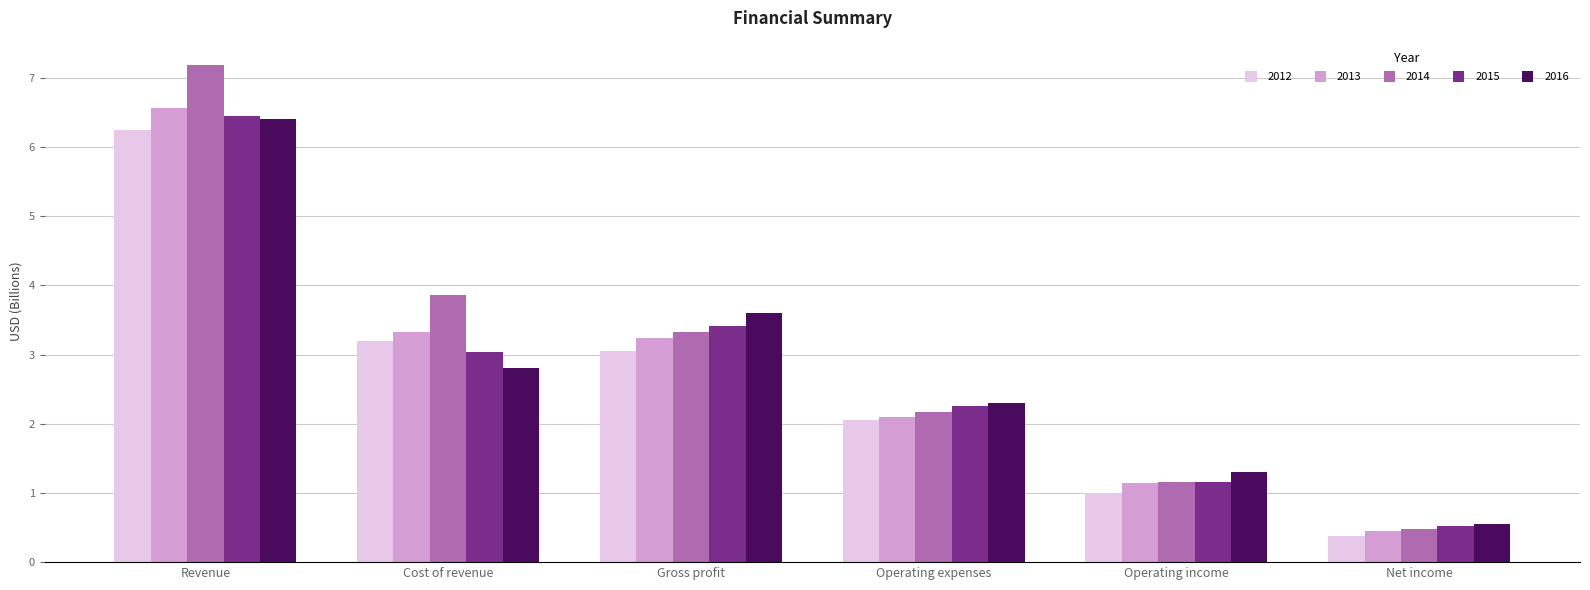

Is the value of 2016 at Operating expenses greater than the value of 2015 at Revenue?

No